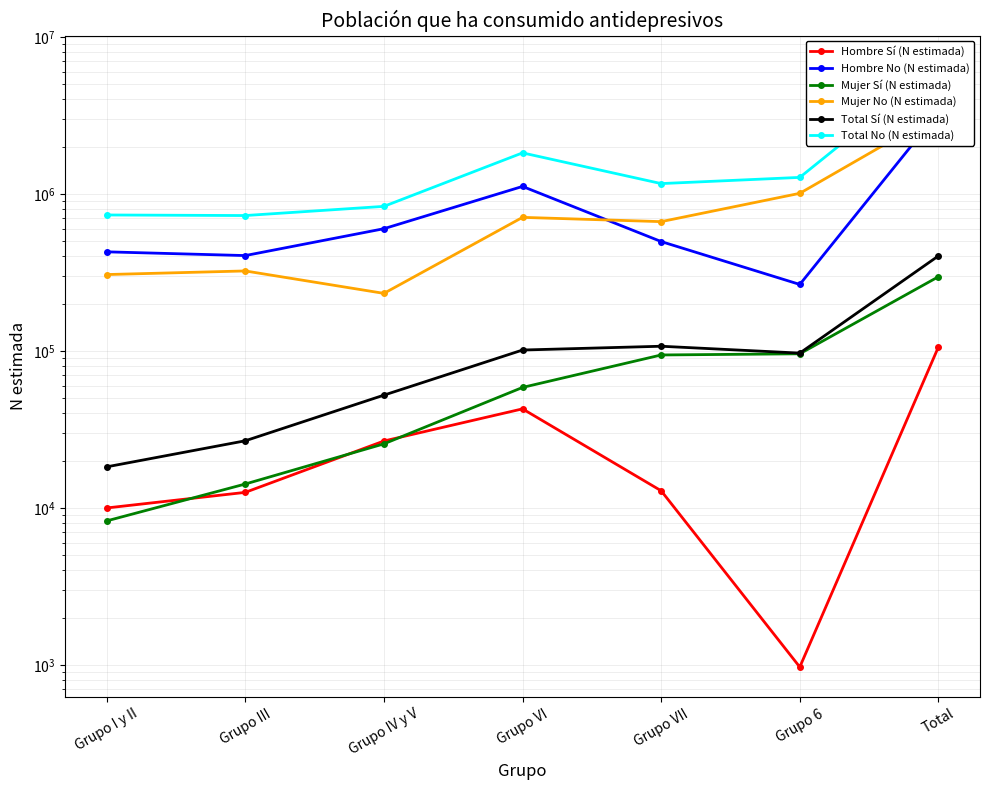

The Hombre No (N estimada) series shows 682472 at Grupo VII. True or false?

False